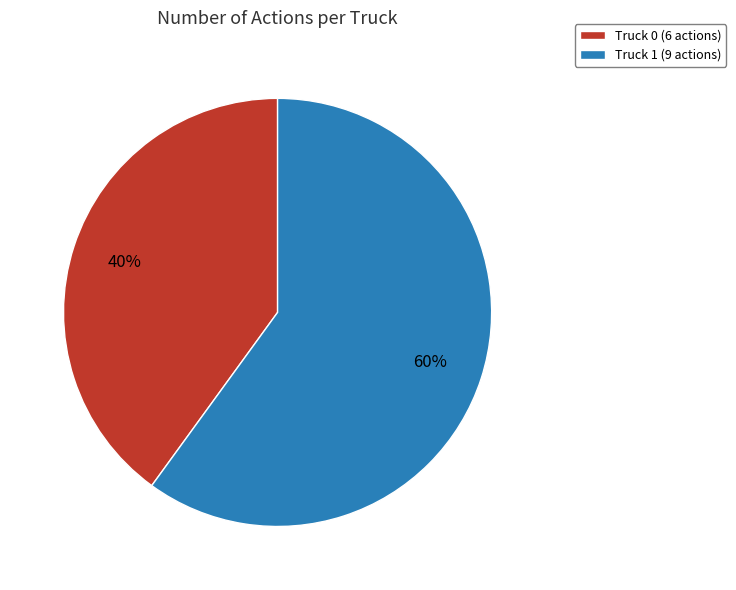

What percentage is the Truck 0 slice, to the nearest percent?

40%